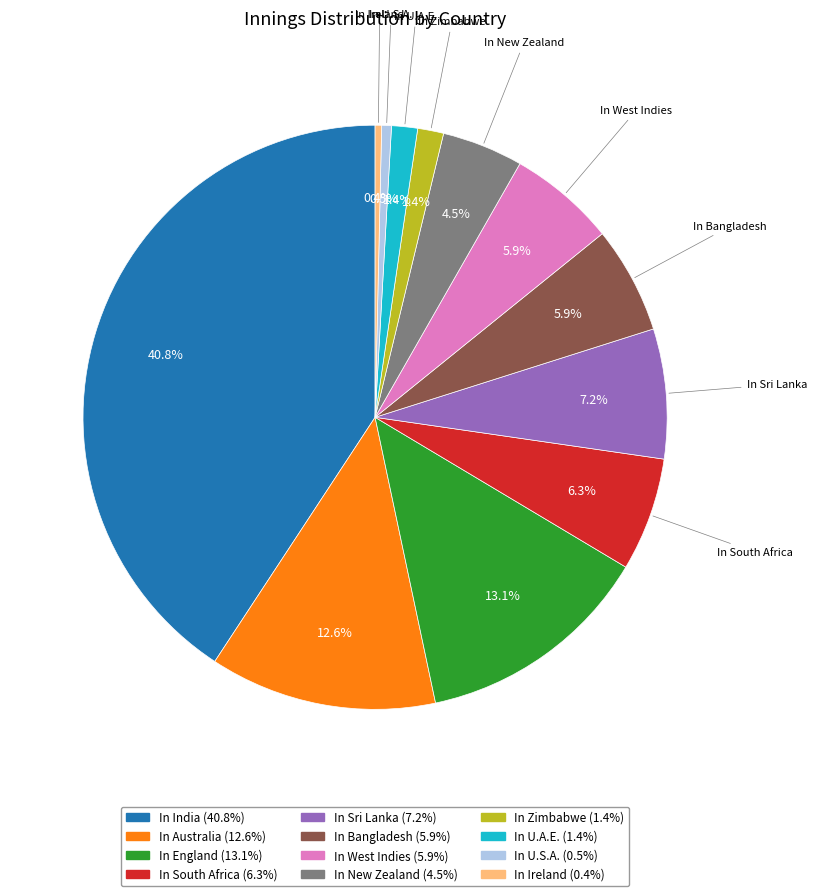

Is there any slice that represents more than half of the pie?

No